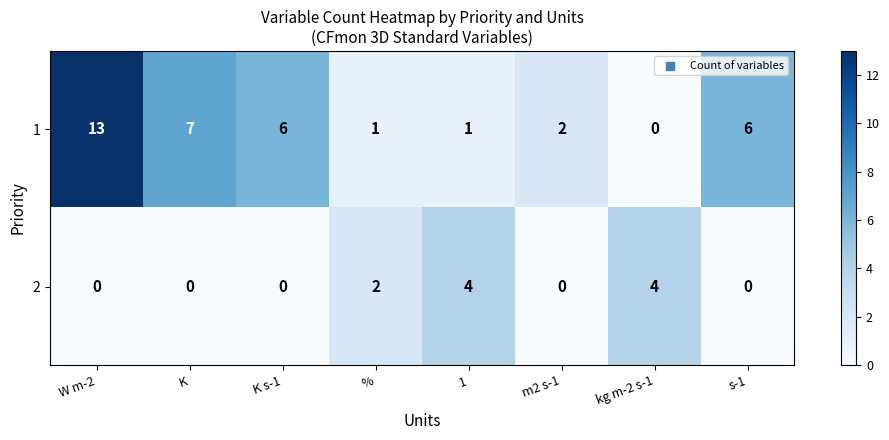

At which label does 1 first exceed 6?

W m-2